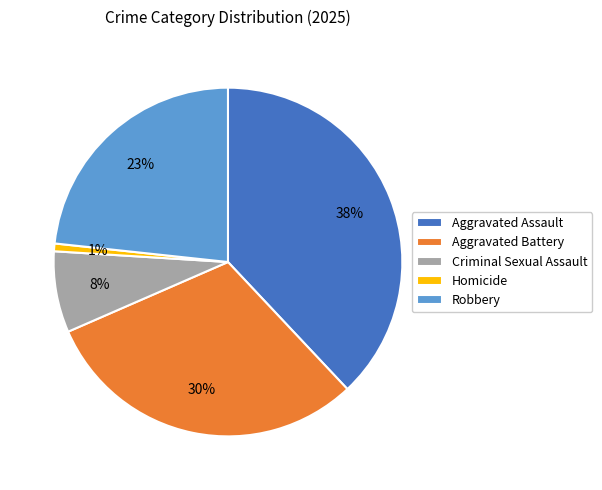

Does Robbery represent more than half of the total?

No